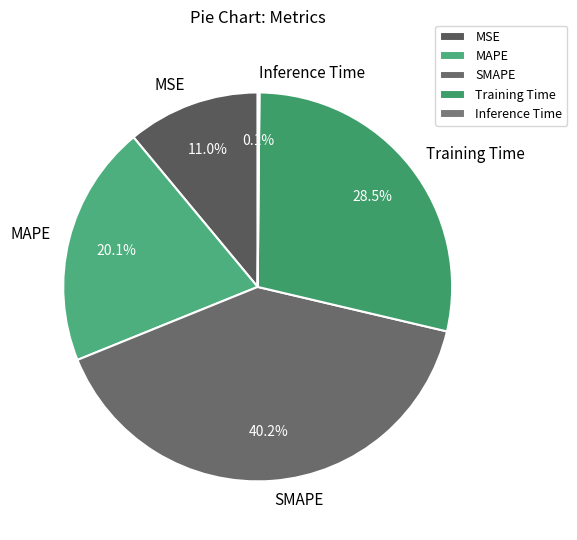

Which category has the biggest portion of the pie?

SMAPE